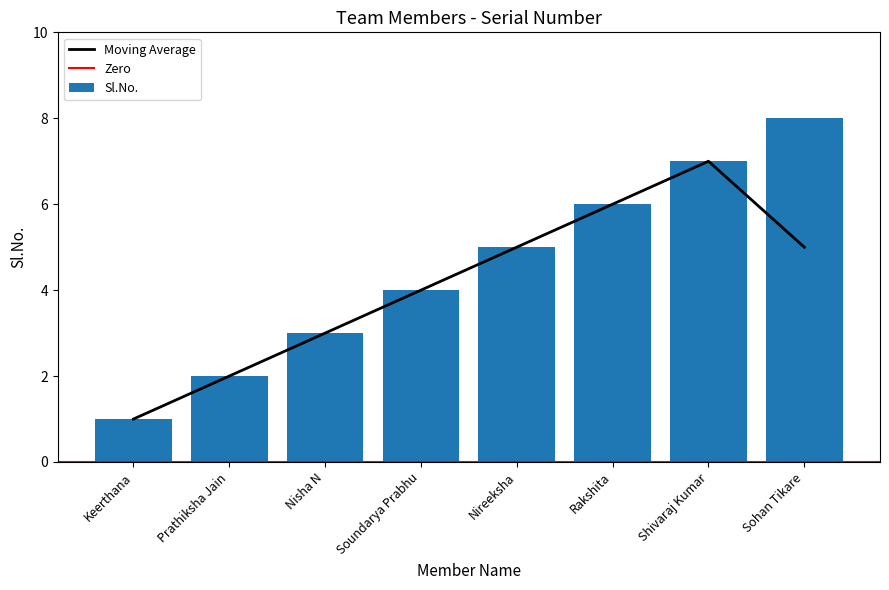

What is the sum of the values at Rakshita and Soundarya Prabhu?

10